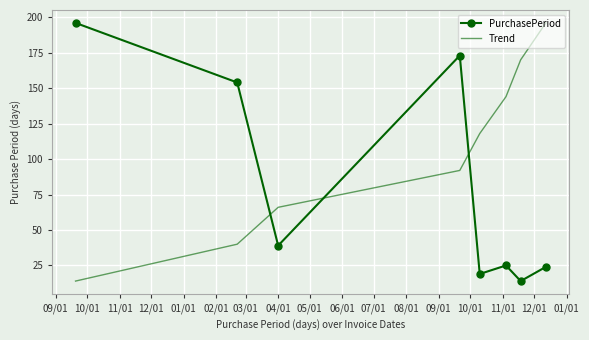

Rank the series by their average value, from highest to lowest.

Trend, PurchasePeriod